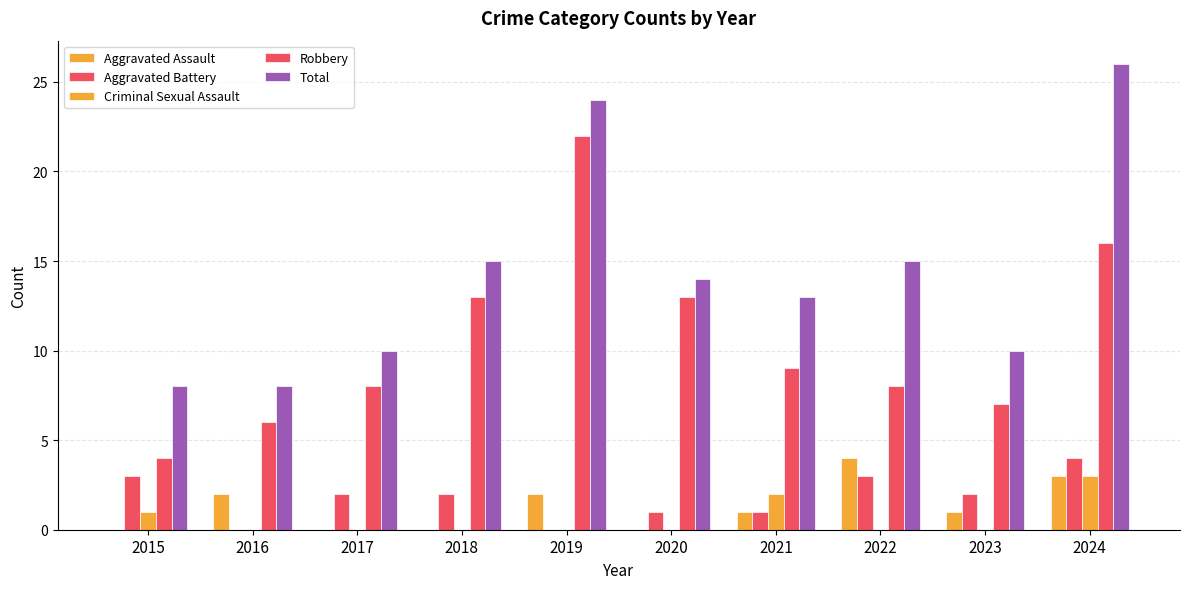

How many series are shown in this chart?

5